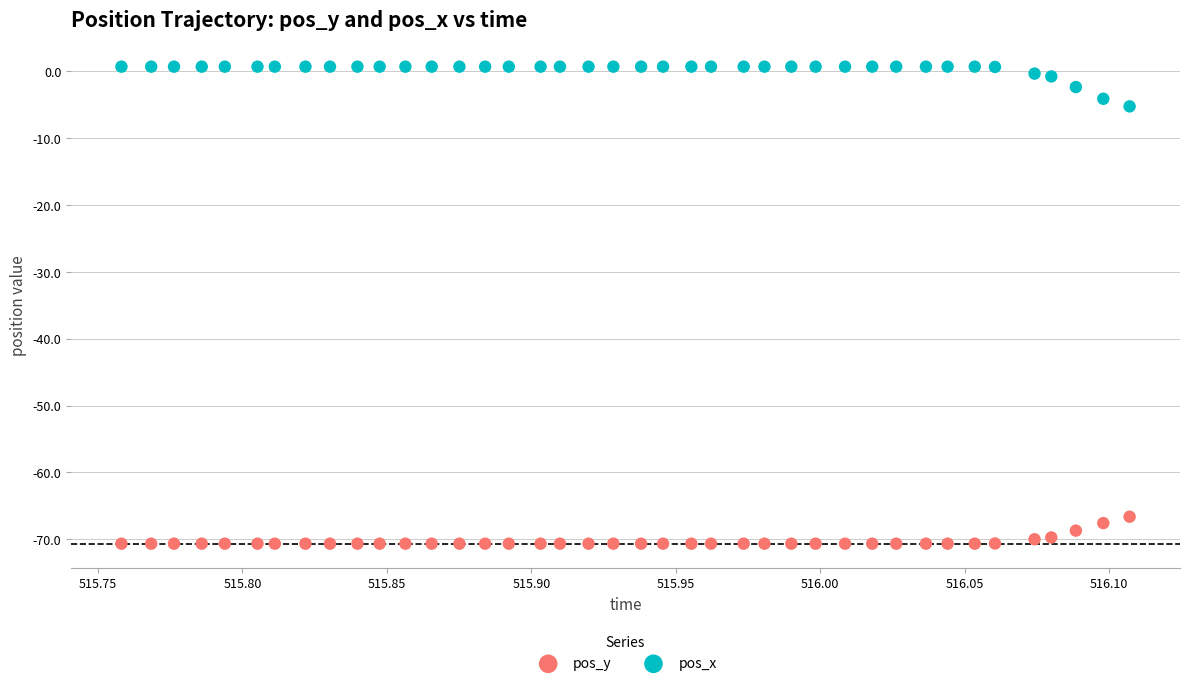

What are all the series names shown in the legend?

pos_y, pos_x